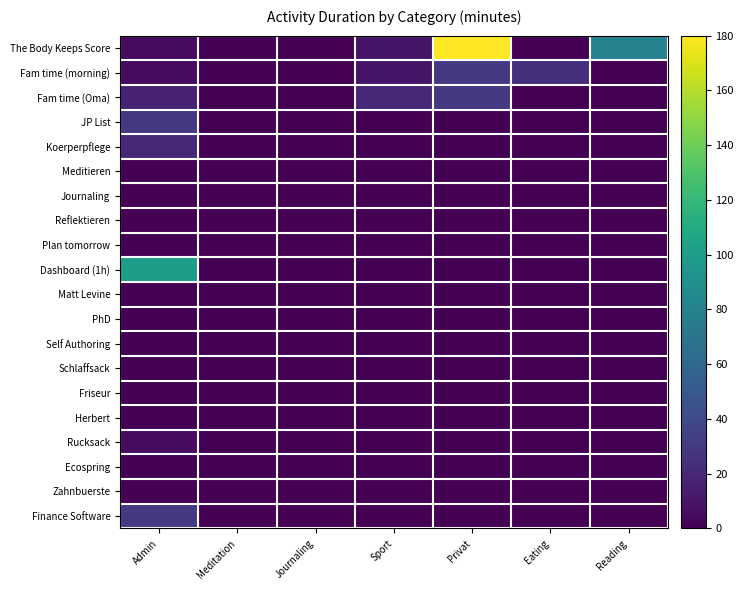

What is the total value across all series at Admin?

213.0